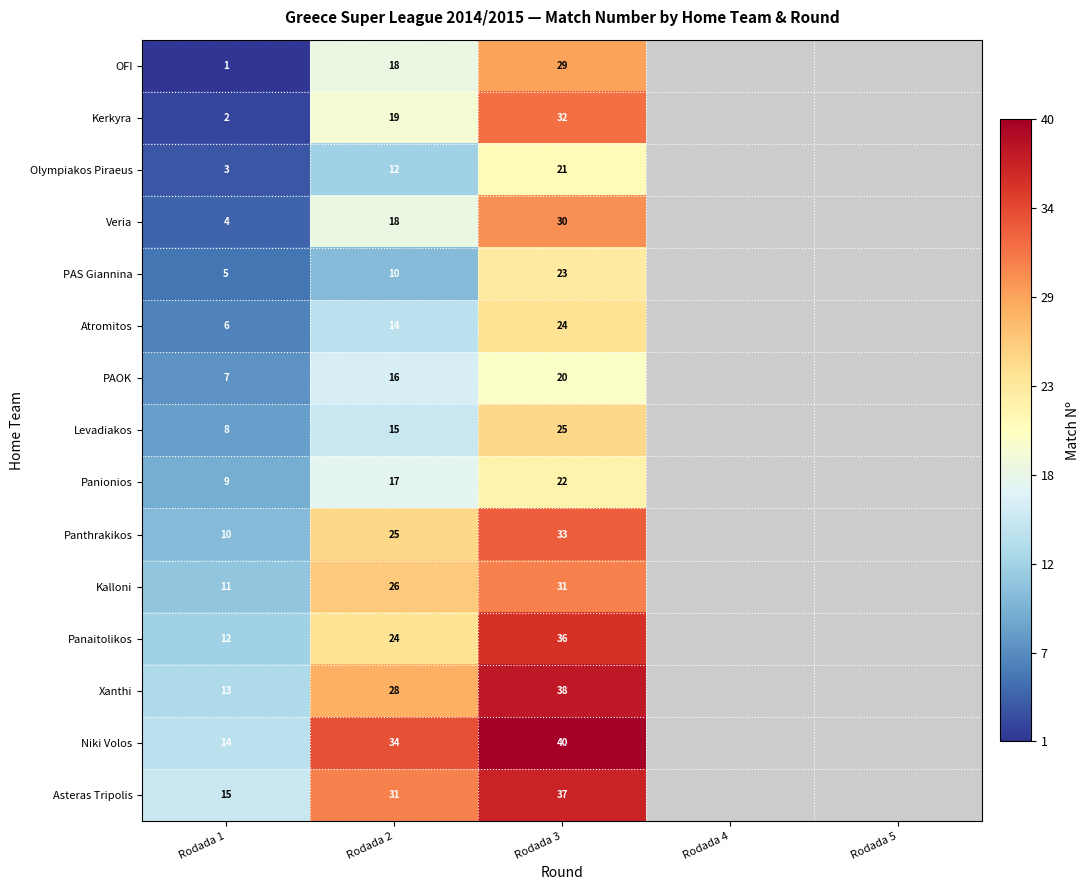

True or false: Levadiakos has a value of 13 at Rodada 3.

False